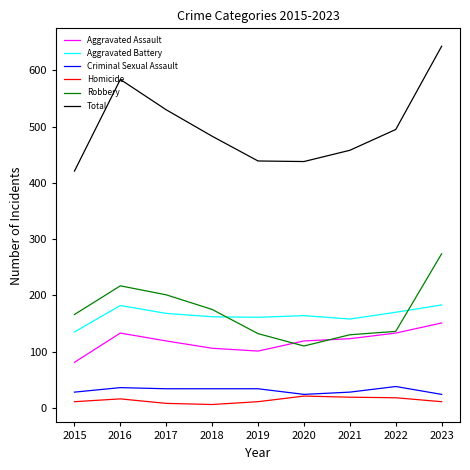

At how many categories does at least one series exceed 153?

9